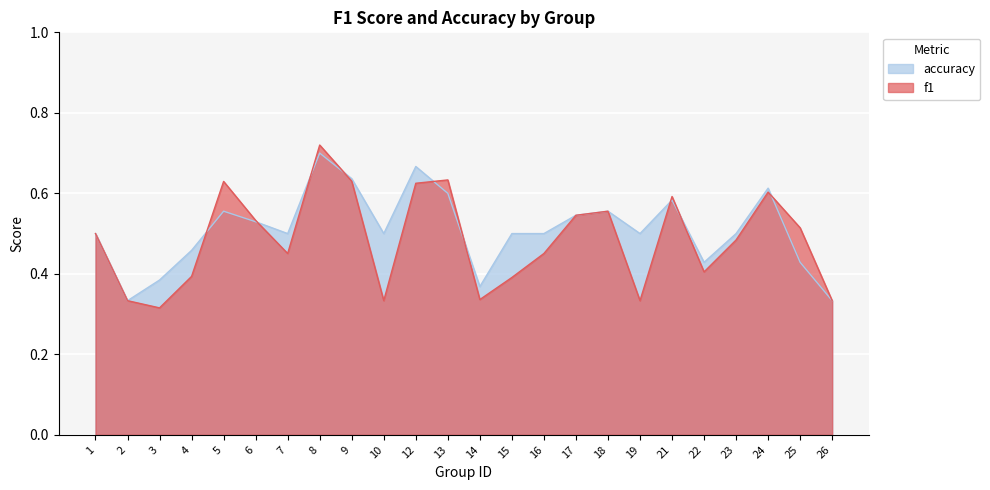

Reading left to right, list all the values displayed in this chart.

f1: 0.5	0.3	0.3	0.4	0.6	0.5	0.5	0.7	0.6	0.3	0.6	0.6	0.3	0.4	0.5	0.5	0.6	0.3	0.6	0.4	0.5	0.6	0.5	0.3
accuracy: 0.5	0.3	0.4	0.5	0.6	0.5	0.5	0.7	0.6	0.5	0.7	0.6	0.4	0.5	0.5	0.5	0.6	0.5	0.6	0.4	0.5	0.6	0.4	0.3